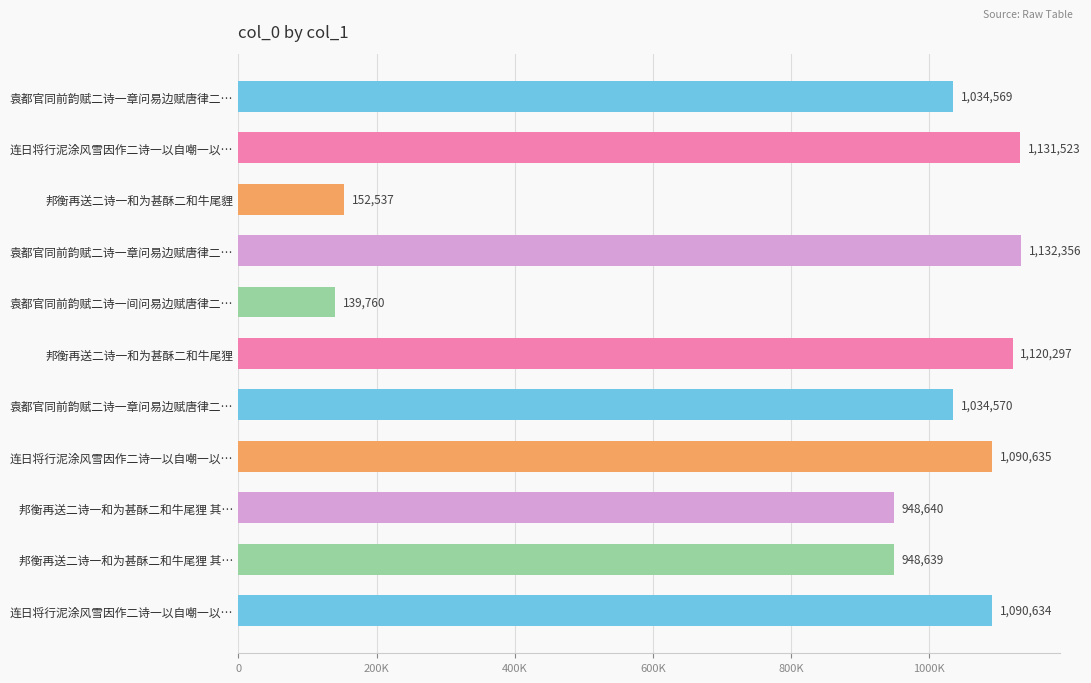

What is the difference between the second highest and second lowest values?

978986